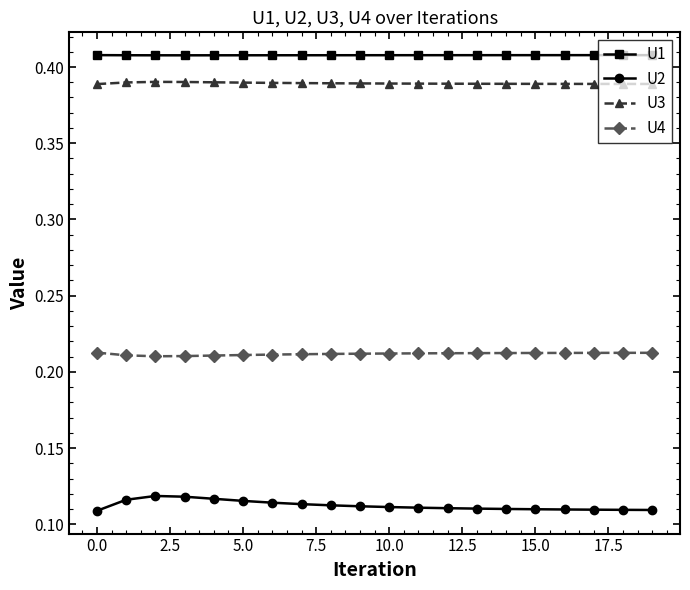

True or false: U1 and U2 intersect in this chart.

False